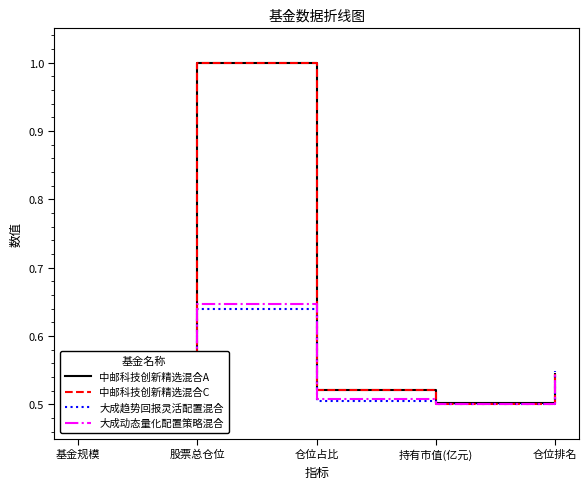

At which label is 中邮科技创新精选混合A closest to 0?

持有市值(亿元)